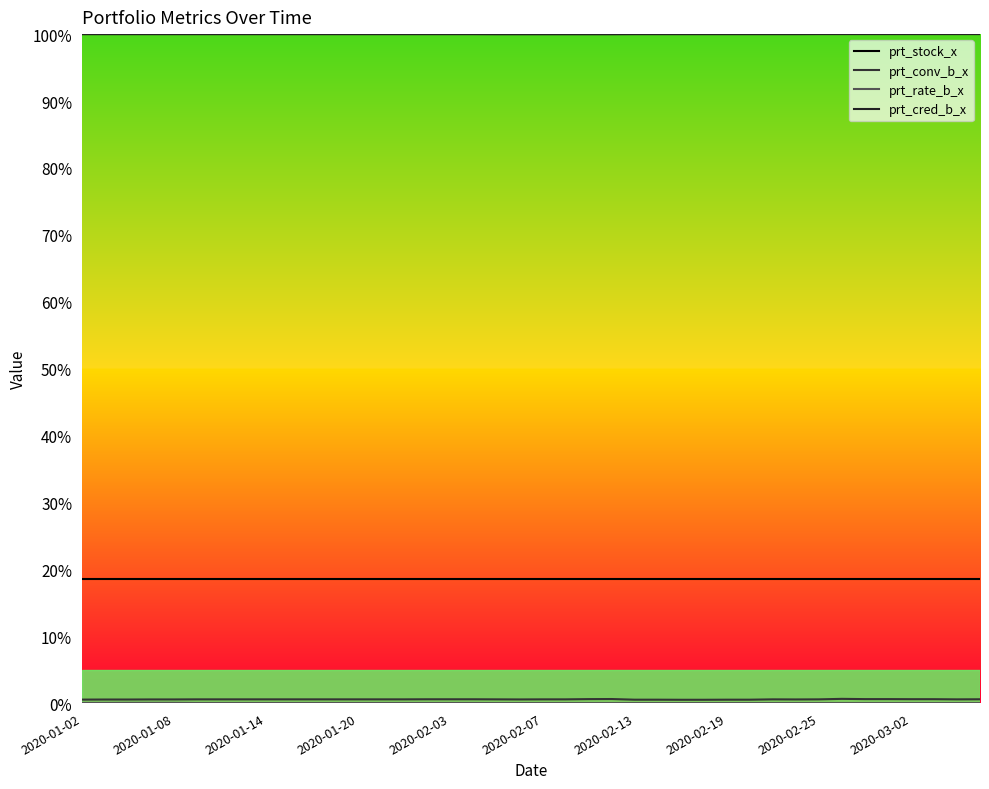

Reading right to left, extract all data points from this chart.

prt_stock_x: 18.6	18.6	18.6	18.6	18.6	18.6	18.6	18.6	18.6	18.6	18.6	18.6	18.6	18.6	18.6	18.6	18.6	18.6	18.6	18.6	18.6	18.6	18.6	18.6	18.6	18.6	18.6	18.6	18.6	18.6	18.6	18.6	18.6	18.6	18.6	18.6	18.6	18.6	18.6	18.6
prt_conv_b_x: 0.6	0.6	0.6	0.6	0.6	0.6	0.6	0.6	0.5	0.6	0.5	0.5	0.5	0.5	0.5	0.5	0.6	0.6	0.6	0.6	0.5	0.6	0.6	0.6	0.6	0.6	0.6	0.6	0.6	0.6	0.6	0.6	0.6	0.6	0.6	0.5	0.5	0.5	0.5	0.5
prt_rate_b_x: 0.0	0.0	0.0	0.0	0.0	0.0	0.0	0.0	0.0	0.0	0.0	0.0	0.0	0.0	0.0	0.0	0.0	0.0	0.0	0.0	0.0	0.0	0.0	0.0	0.0	0.0	0.0	0.0	0.0	0.0	0.0	0.0	0.0	0.0	0.0	0.0	0.0	0.0	0.0	0.0
prt_cred_b_x: 100.0	100.0	100.0	100.0	100.0	100.0	100.0	100.0	100.0	100.0	100.0	100.0	100.0	100.0	100.0	100.0	100.0	100.0	100.0	100.0	100.0	100.0	100.0	100.0	100.0	100.0	100.0	100.0	100.0	100.0	100.0	100.0	100.0	100.0	100.0	100.0	100.0	100.0	100.0	100.0